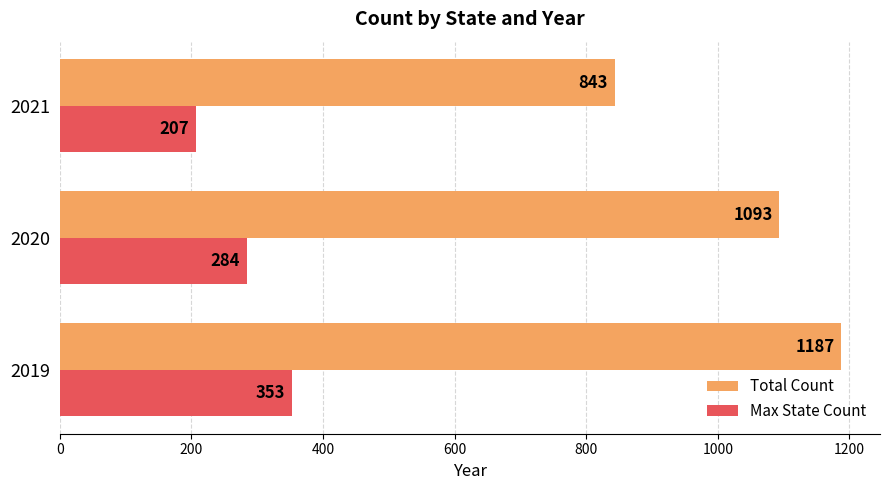

Which series has the largest total across all categories?

Total Count